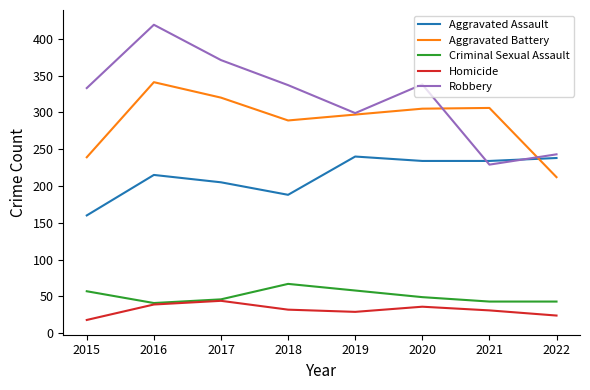

Which label corresponds to the smallest value in the chart?

2015